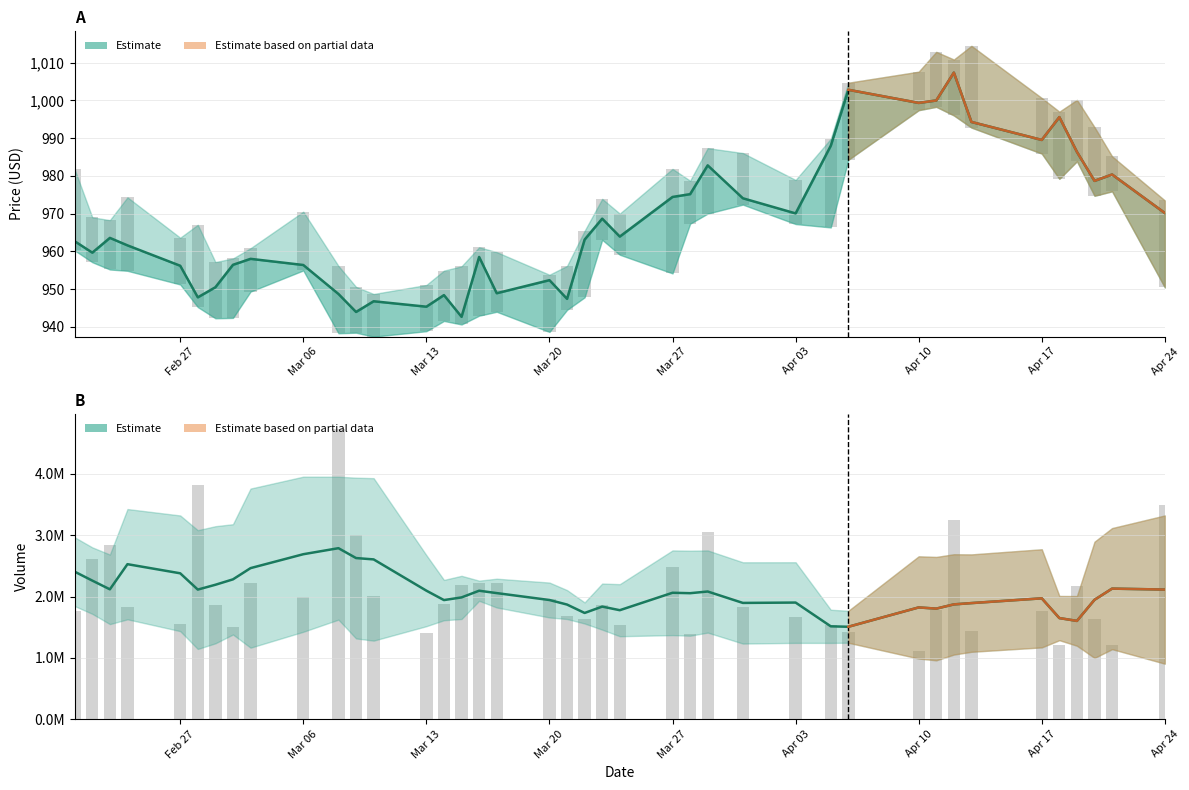

The Volume series shows 436940.9 at 35. True or false?

False